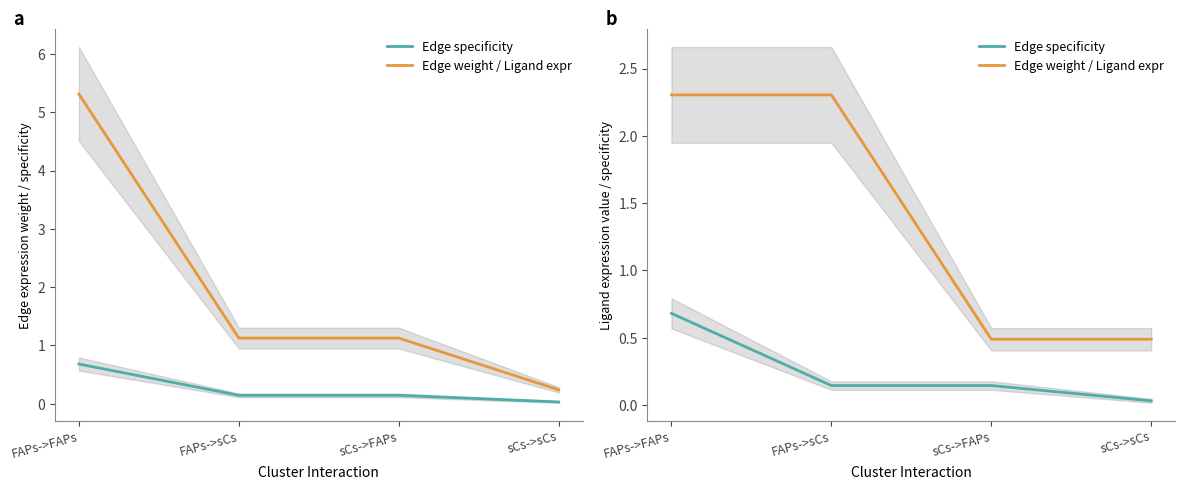

What position from the right is FAPs->FAPs?

4